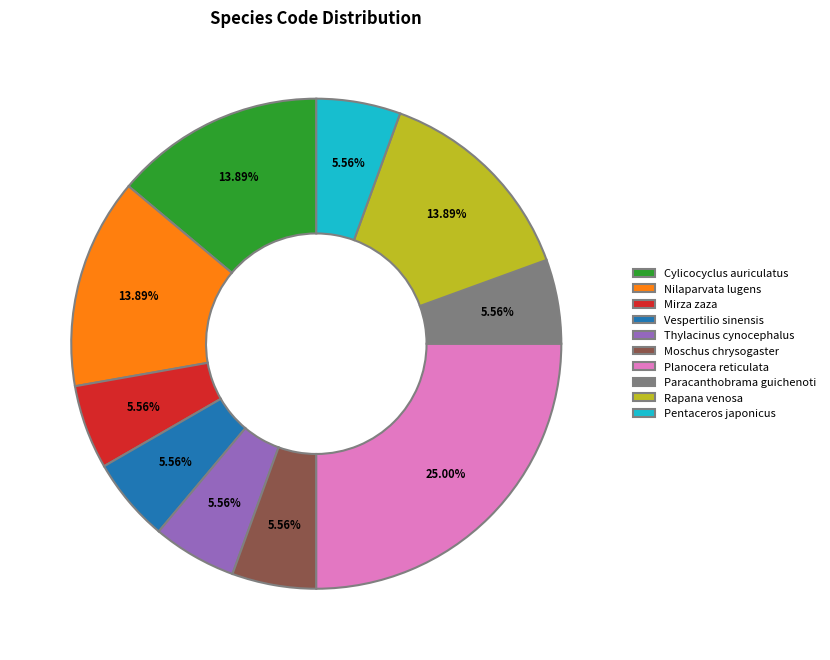

How many slices are in this pie chart?

10